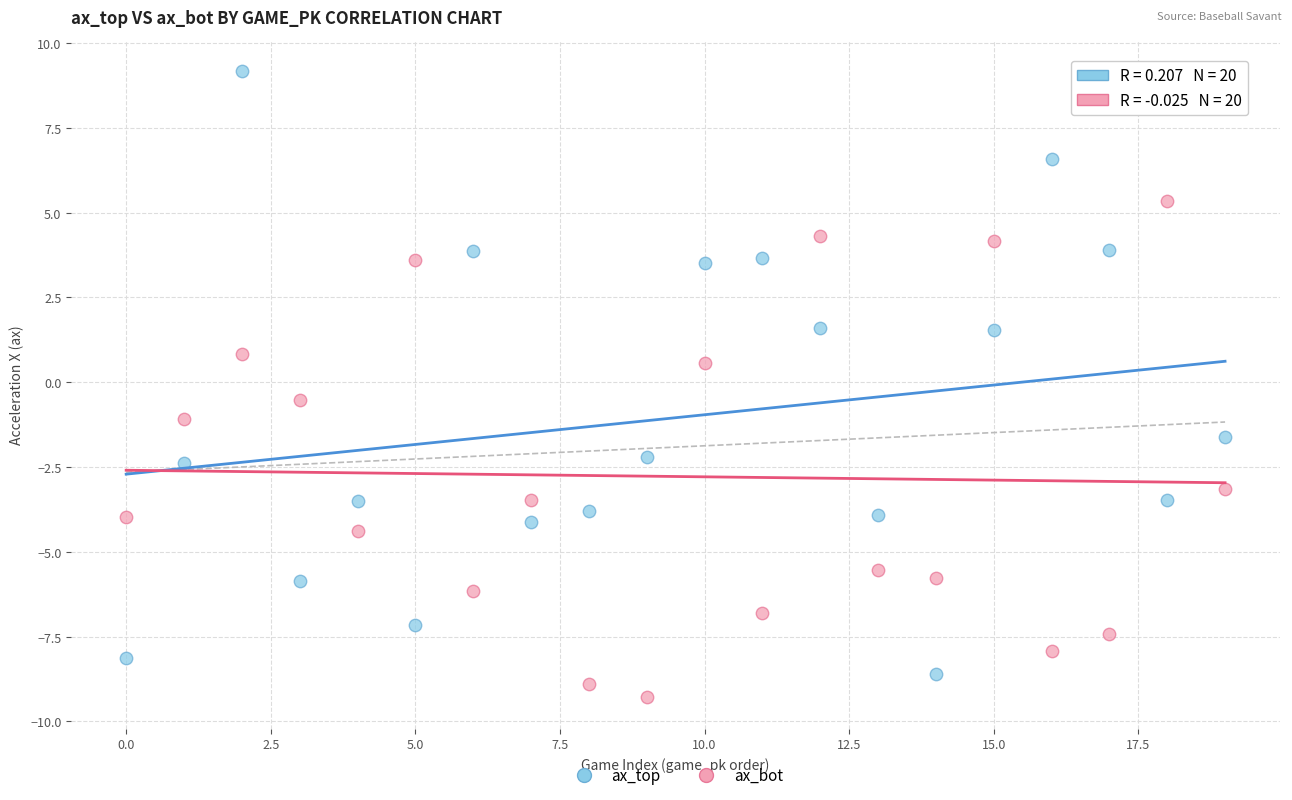

Which series reaches the minimum Y coordinate?

ax_bot